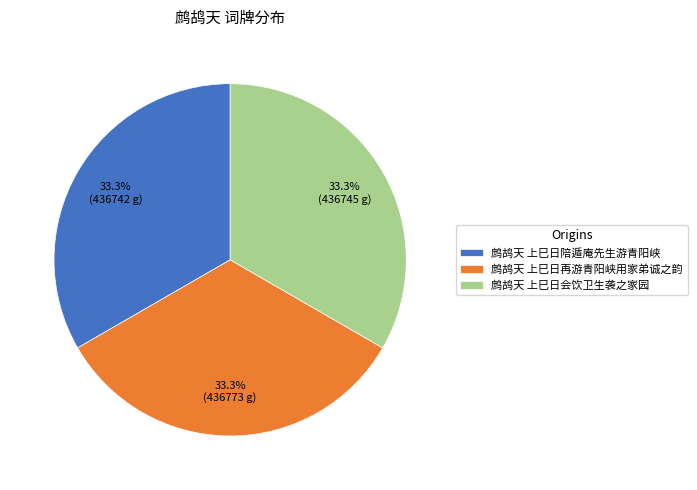

What percentage is the 鹧鸪天 上巳日再游青阳峡用家弟诚之韵 slice, to the nearest percent?

33%